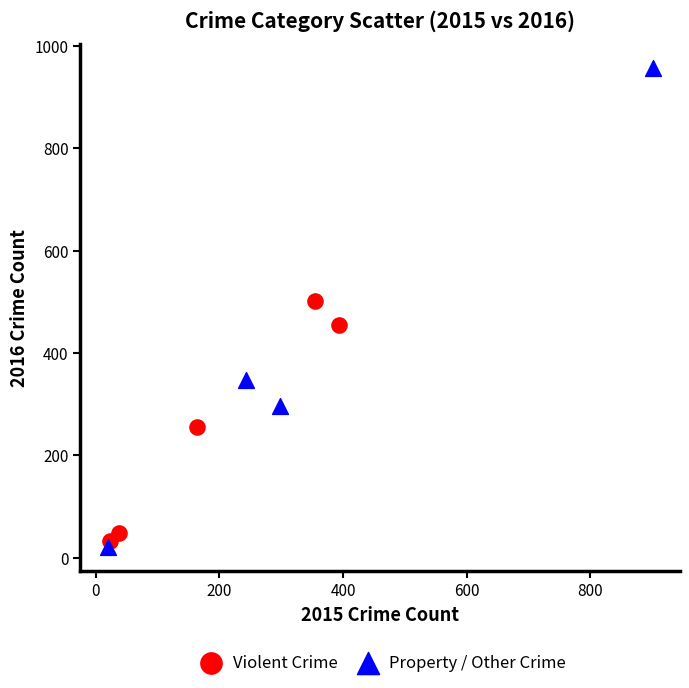

Which series contains the highest Y value?

Property / Other Crime